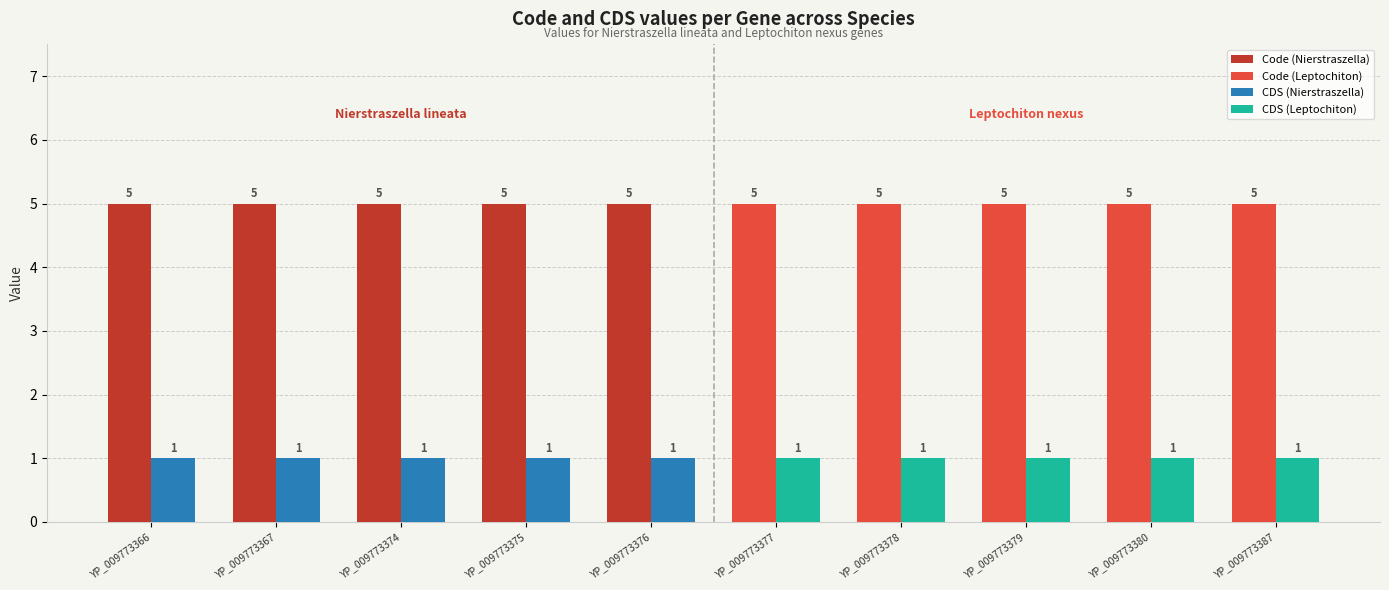

What is the total value across all series at YP_009773366?

6